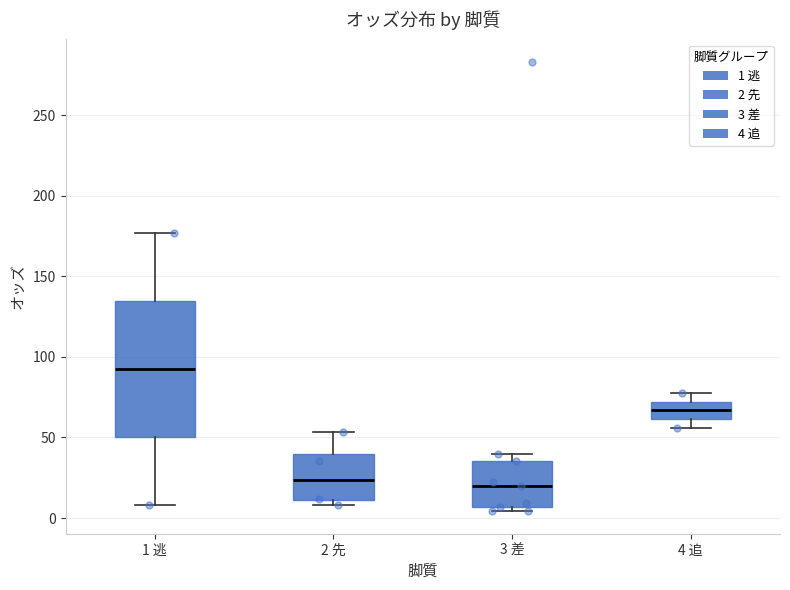

Comparing the boxes themselves (not the whiskers), which one is the tallest?

1 逃